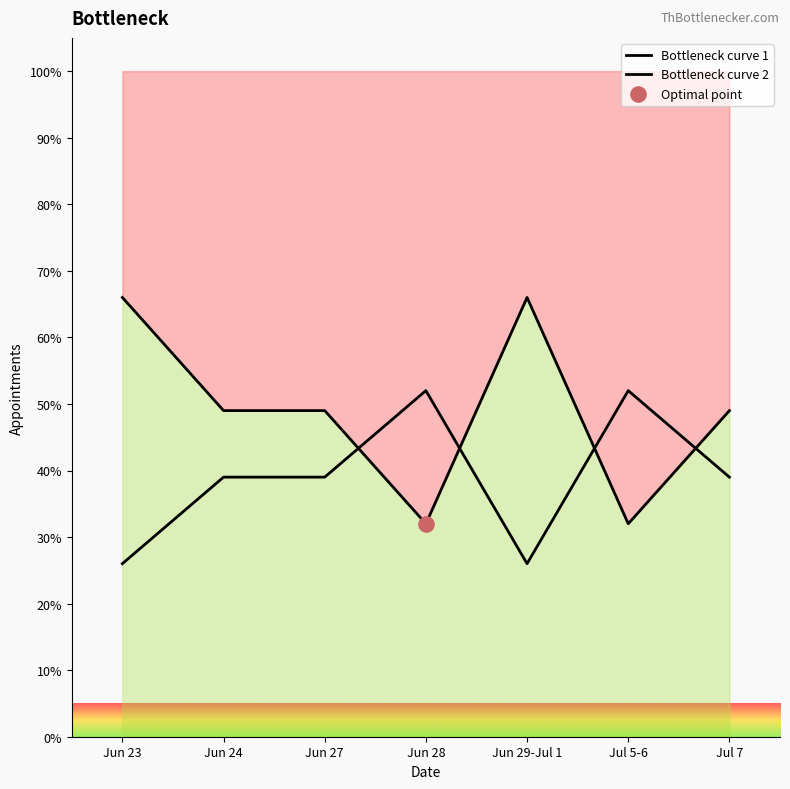

Which series contains the highest Y value?

Bottleneck curve 1